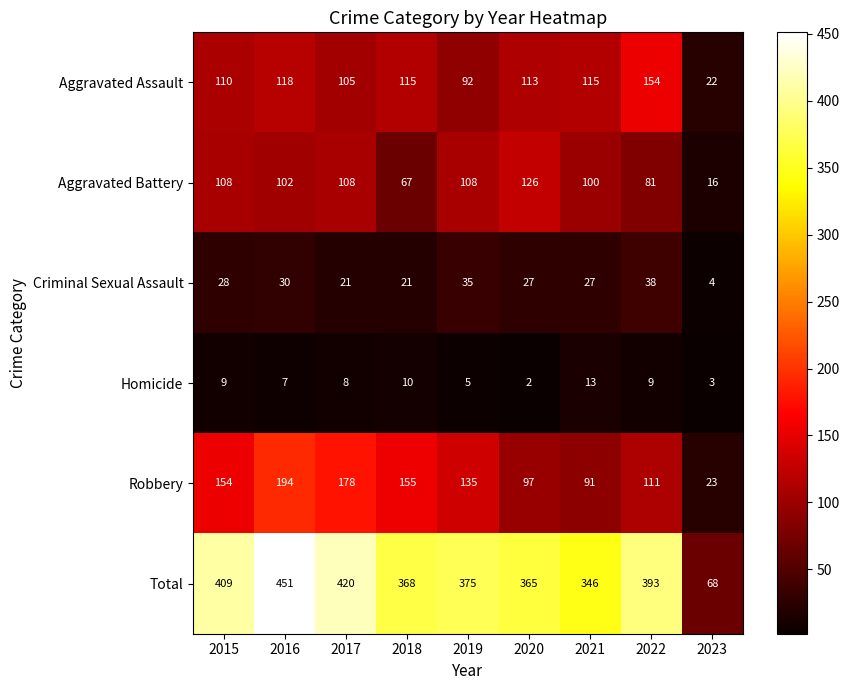

At 2016, list the series in order from smallest to largest.

Homicide, Criminal Sexual Assault, Aggravated Battery, Aggravated Assault, Robbery, Total